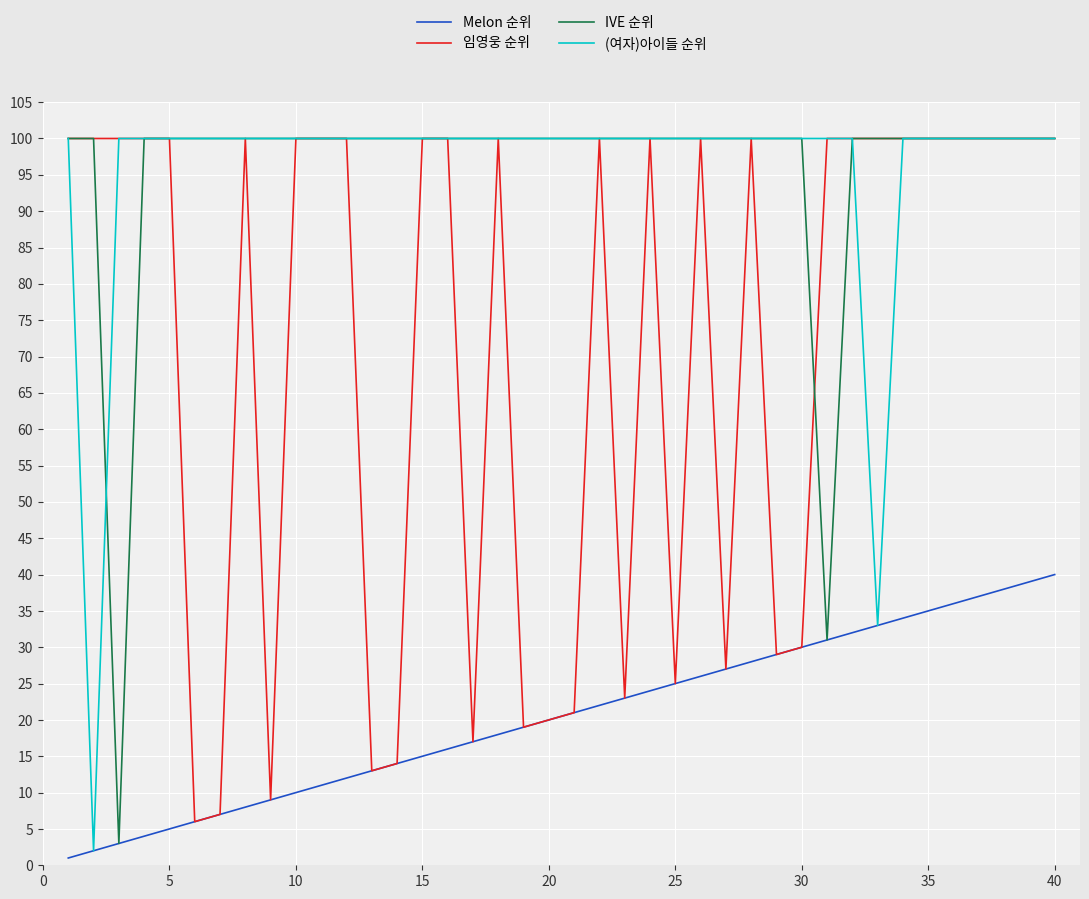

What is the maximum value for IVE 순위?

100